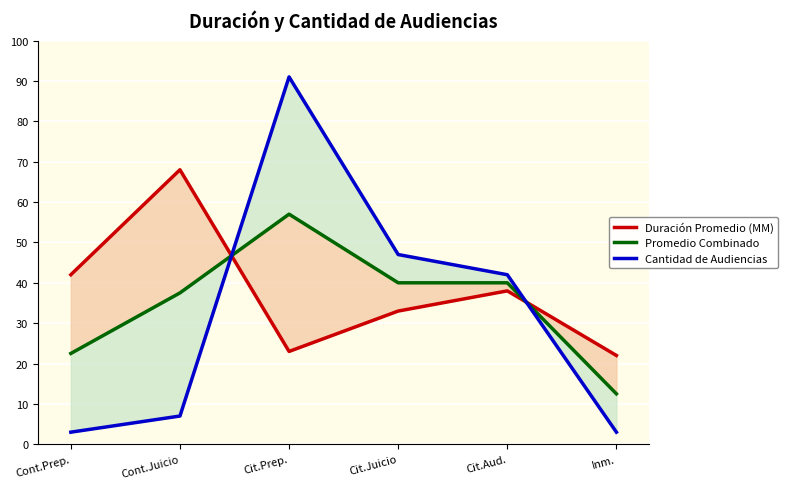

Which series has the largest total across all categories?

Duración Promedio (MM)